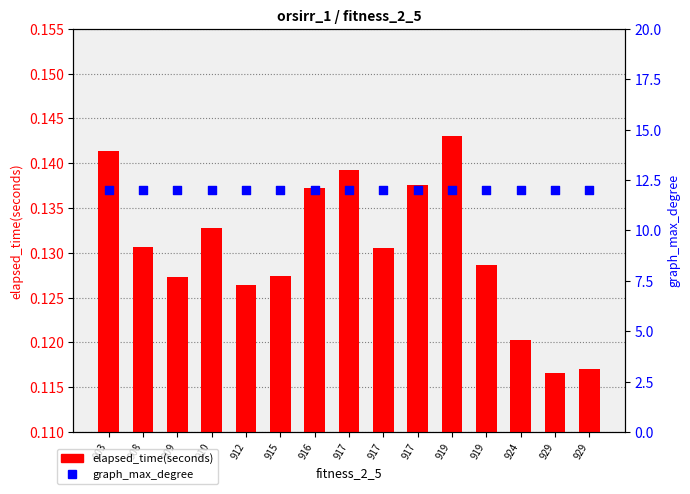

Which series has the largest total across all categories?

graph_max_degree